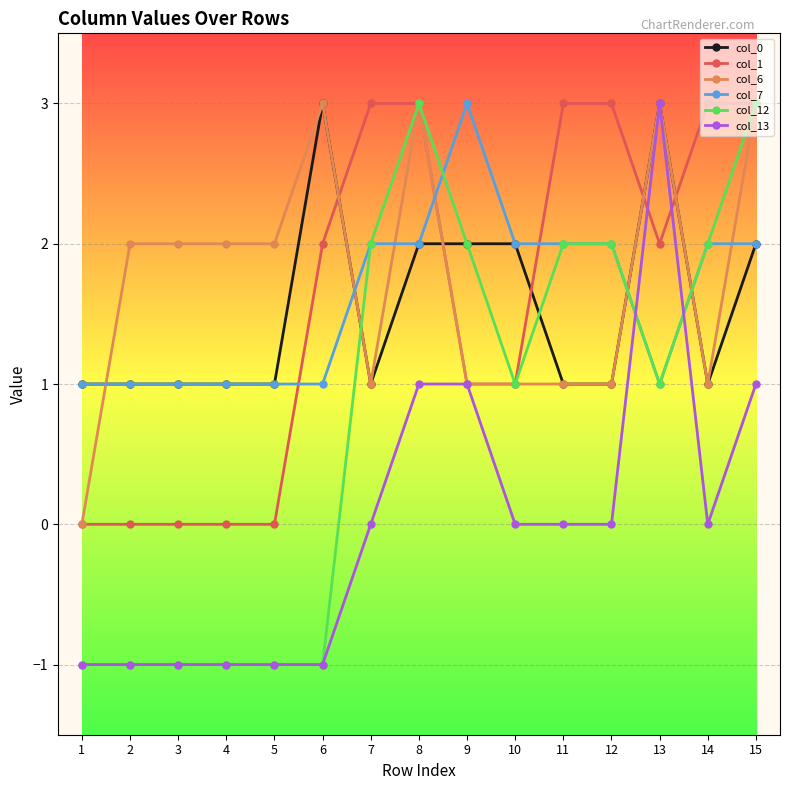

Which series has the largest total across all categories?

col_6